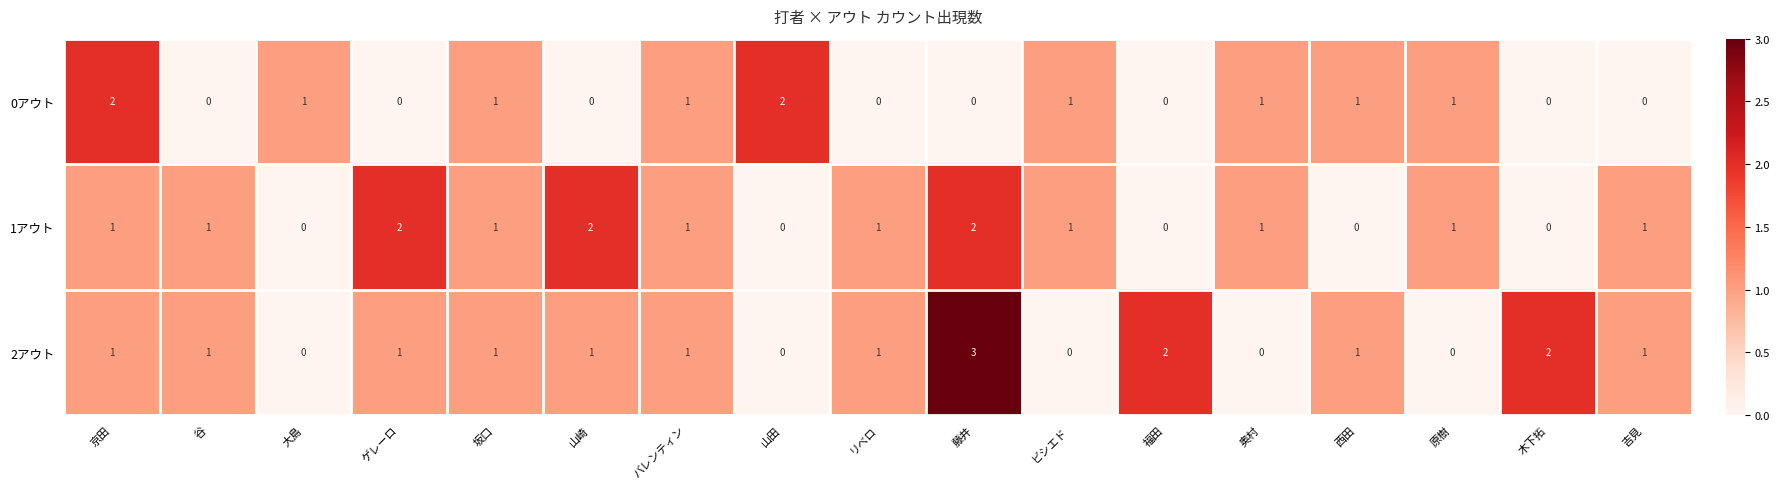

Which series has the widest spread of values?

2アウト